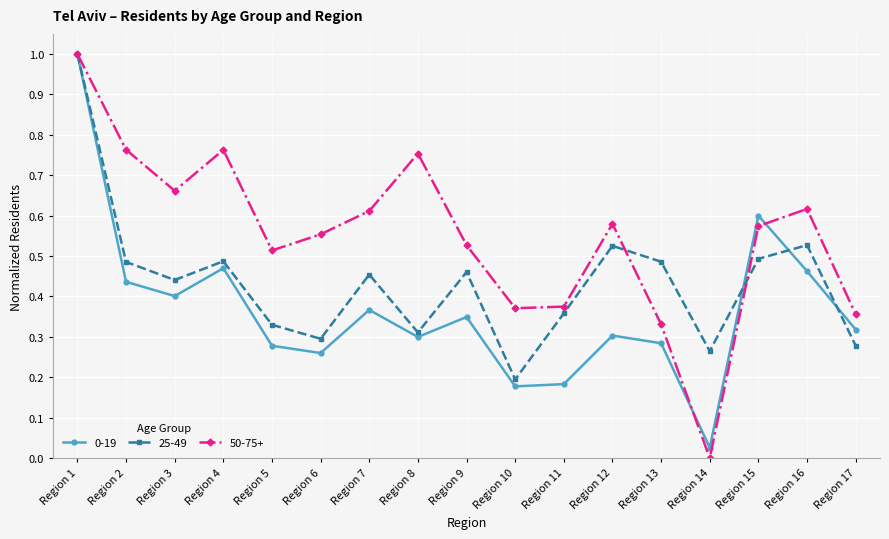

Which series has the largest range (max minus min)?

50-75+